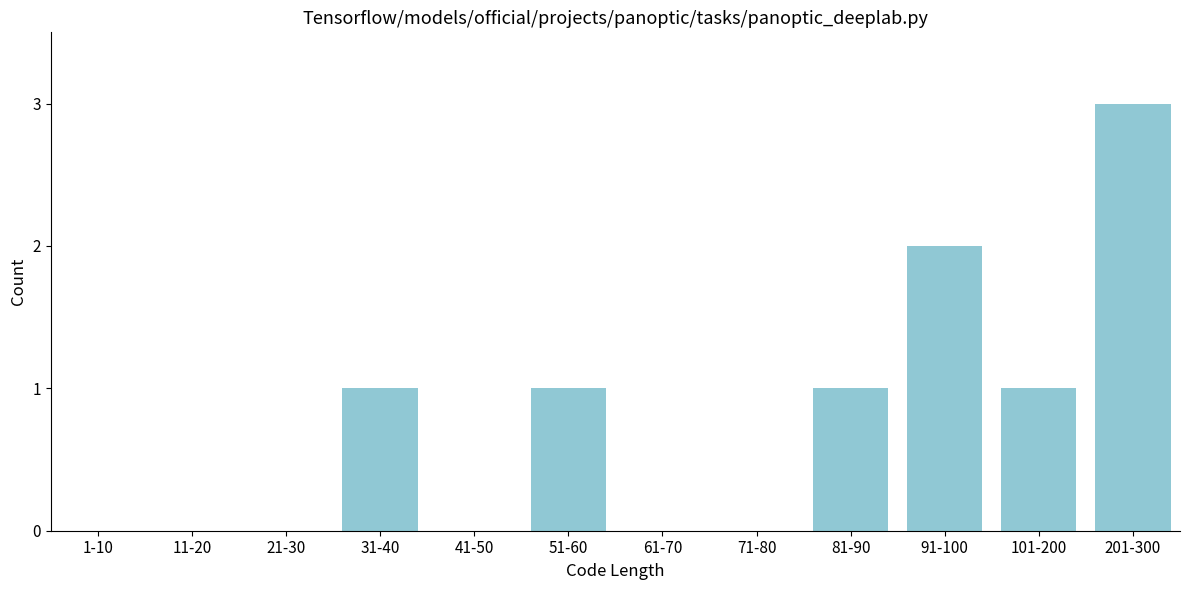

Reading left to right, transcribe all the data shown in this chart.

1-10=0	11-20=0	21-30=0	31-40=1	41-50=0	51-60=1	61-70=0	71-80=0	81-90=1	91-100=2	101-200=1	201-300=3